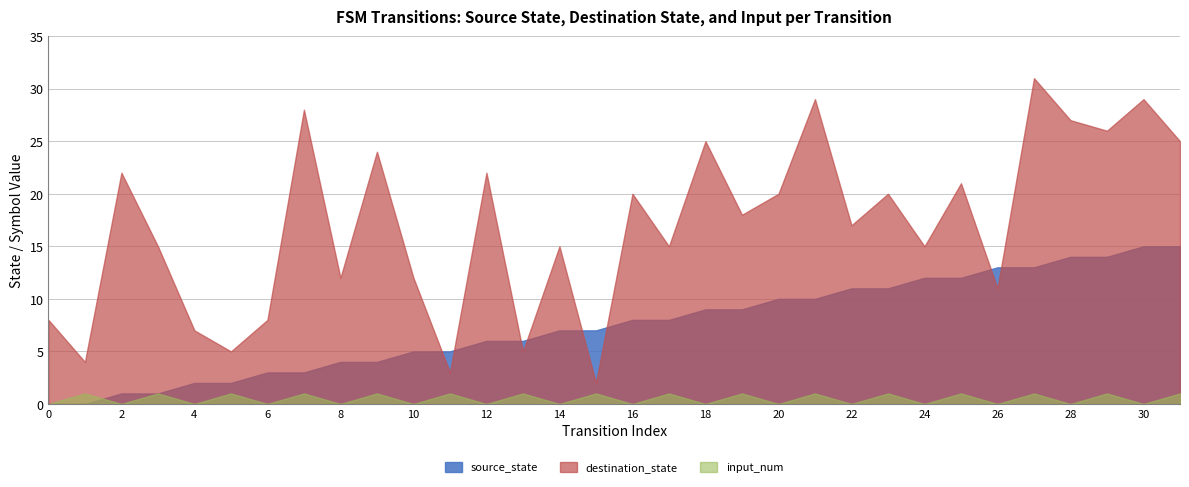

How many intersections are there between source_state and destination_state?

8